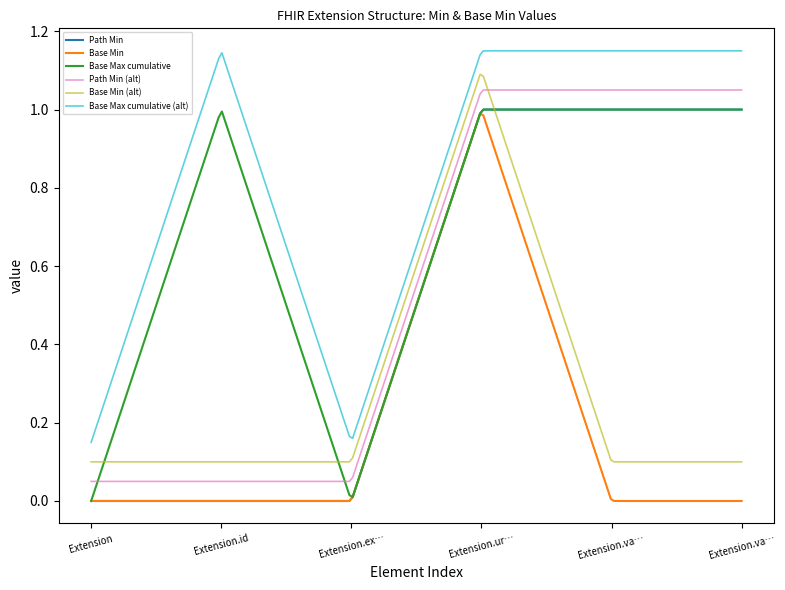

True or false: Path Min (alt) and Path Min cross at least once.

False